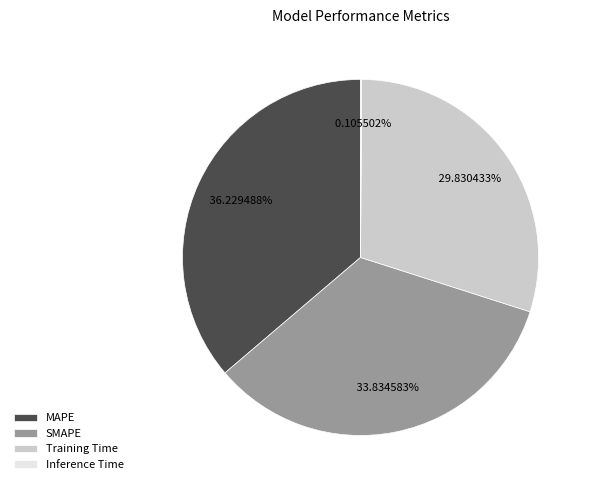

Does any single category account for the majority?

No